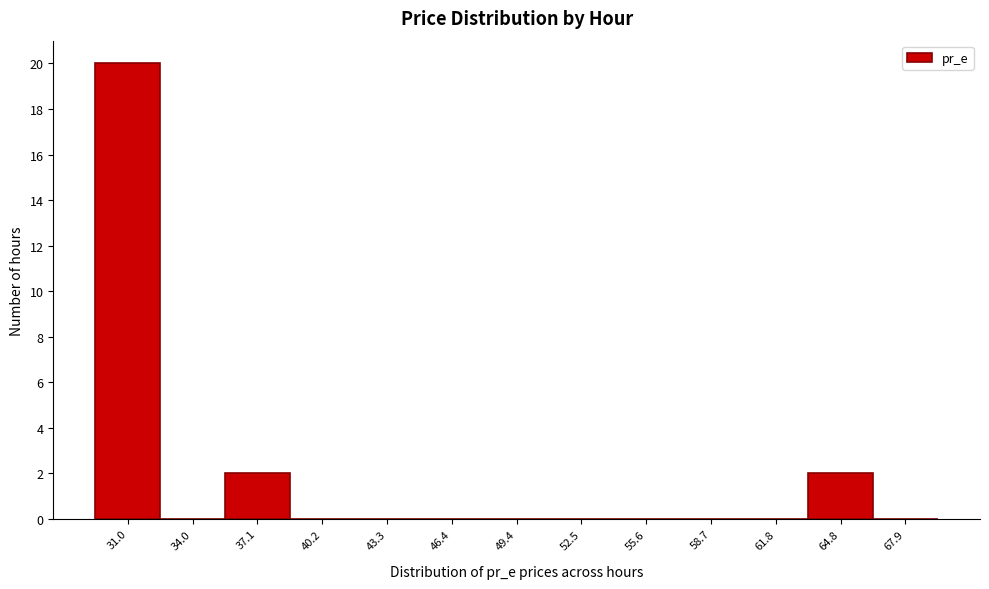

Reading left to right, what are all the values shown in this chart?

31.0=20	34.0=0	37.1=2	40.2=0	43.3=0	46.4=0	49.4=0	52.5=0	55.6=0	58.7=0	61.8=0	64.8=2	67.9=0